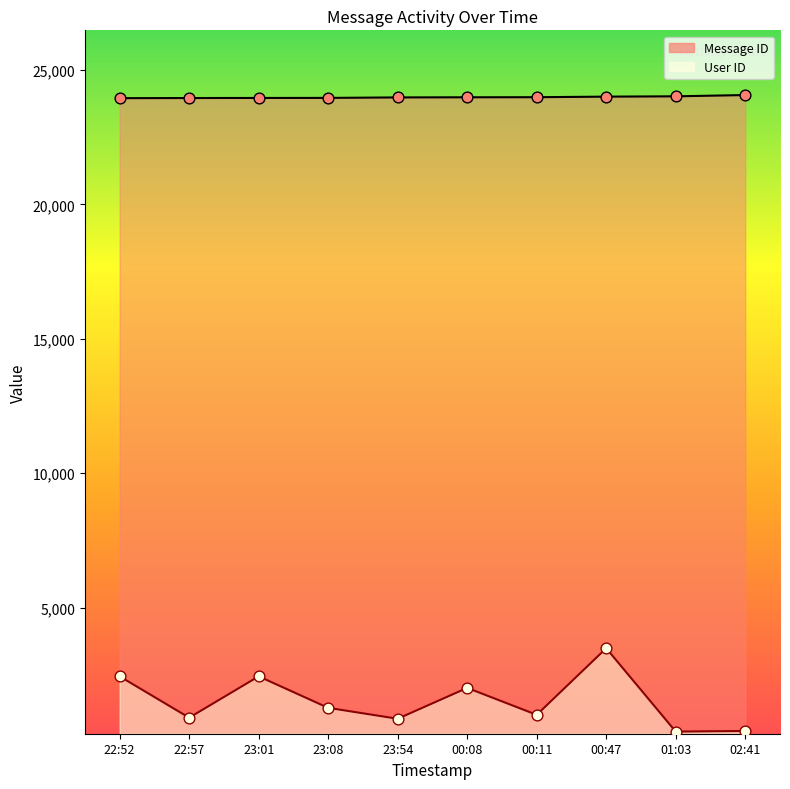

At how many categories does at least one series exceed 10746?

10